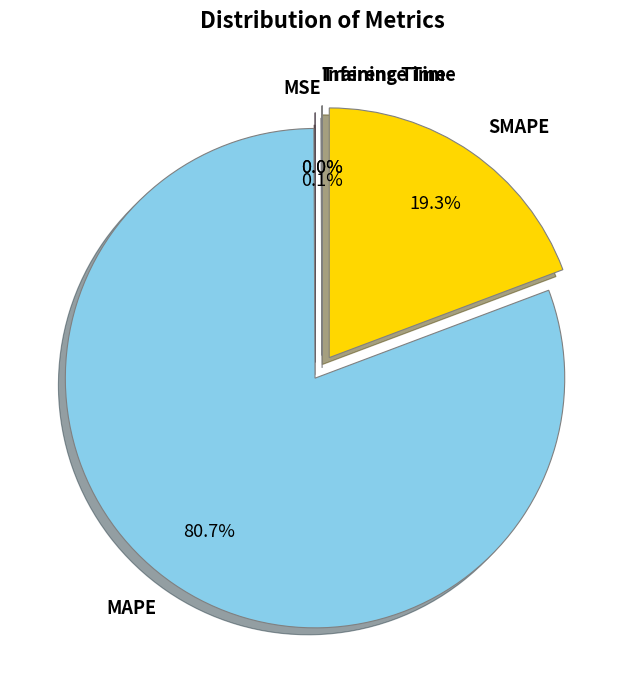

Which slice is the largest?

MAPE